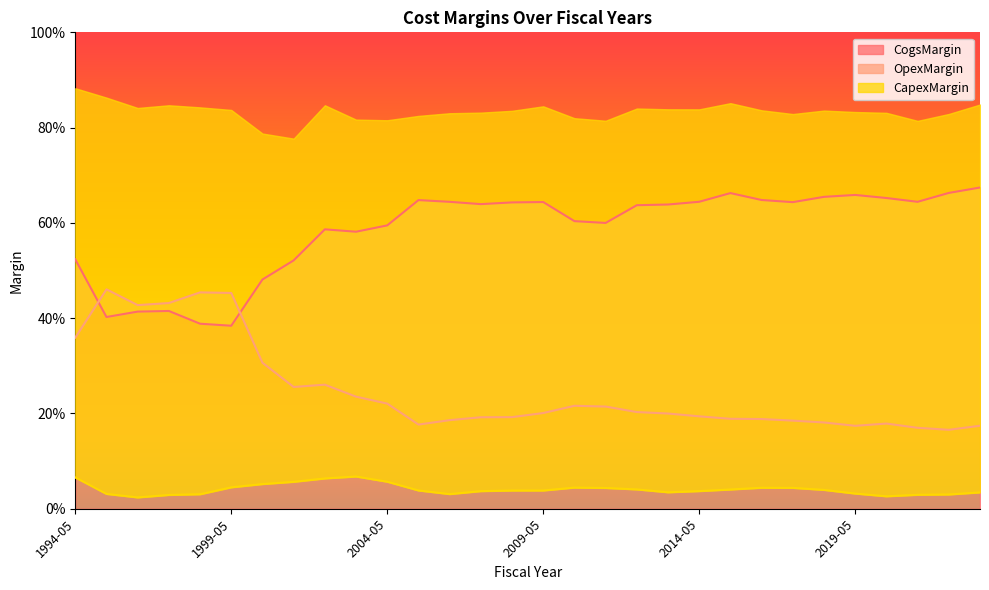

At which category does the chart reach its peak across all series?

2023-05